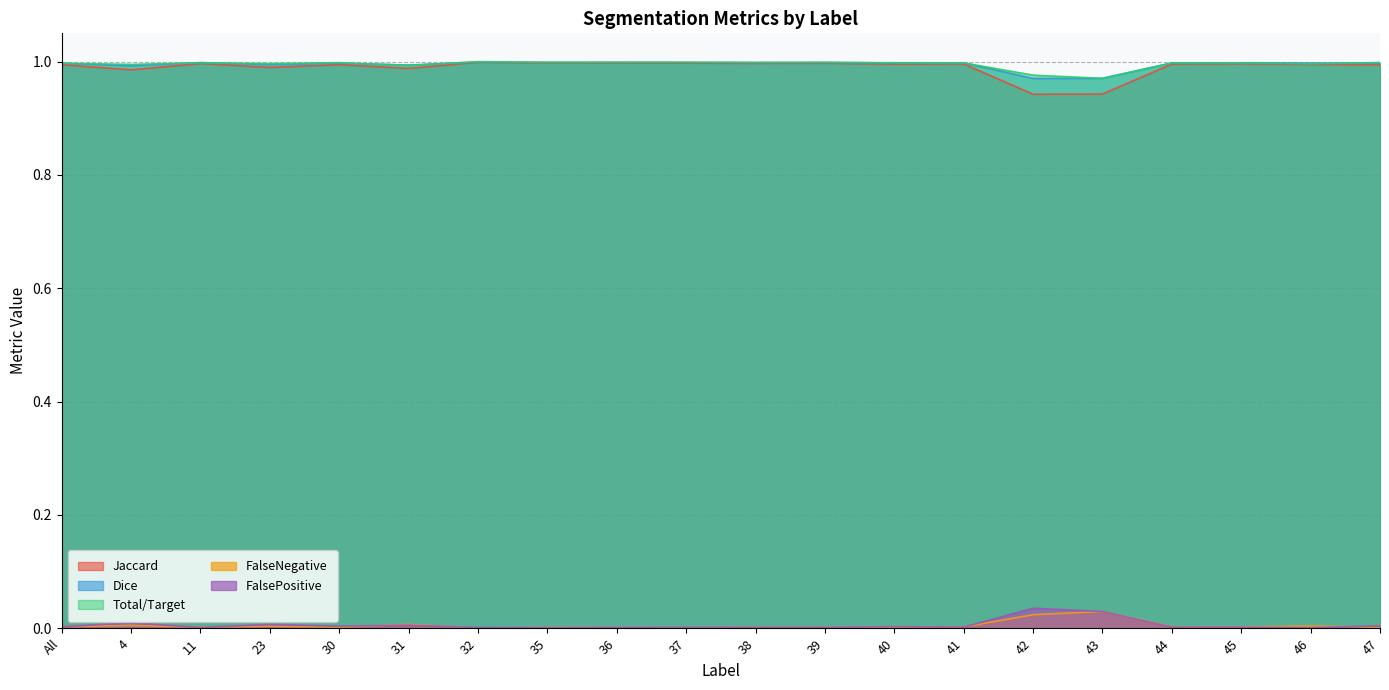

The Dice series shows 1.5 at 43. True or false?

False